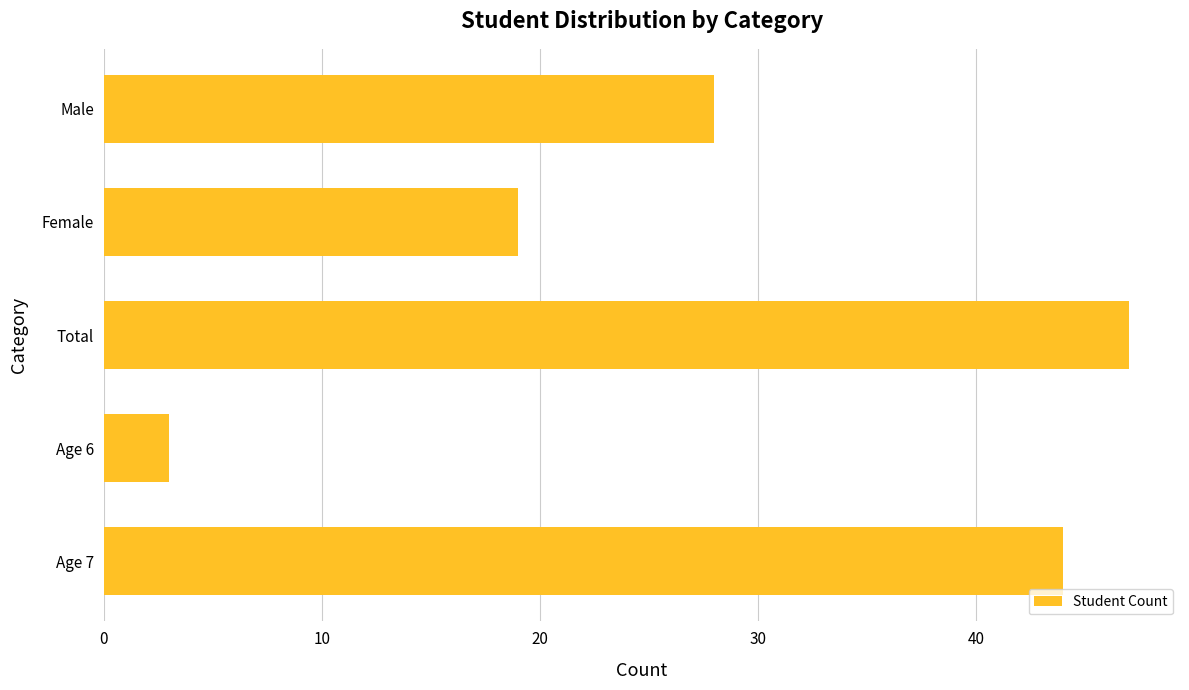

Which label corresponds to the largest value in the chart?

Total